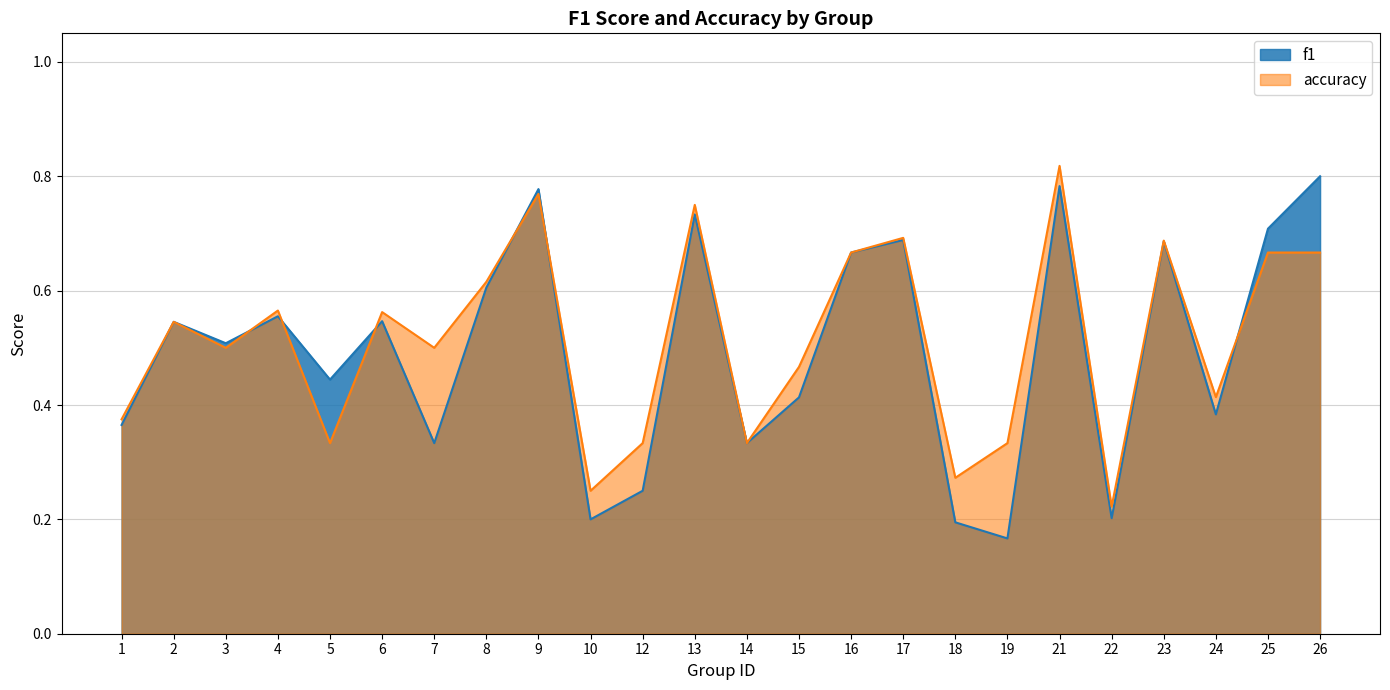

Does the chart have visible grid lines?

Yes